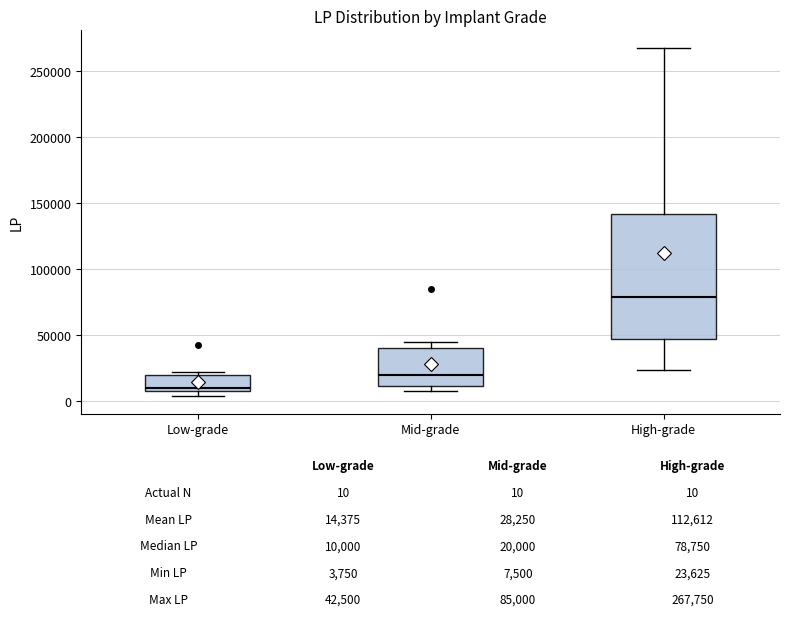

Which box is the tallest, from its lower edge to its upper edge?

High-grade